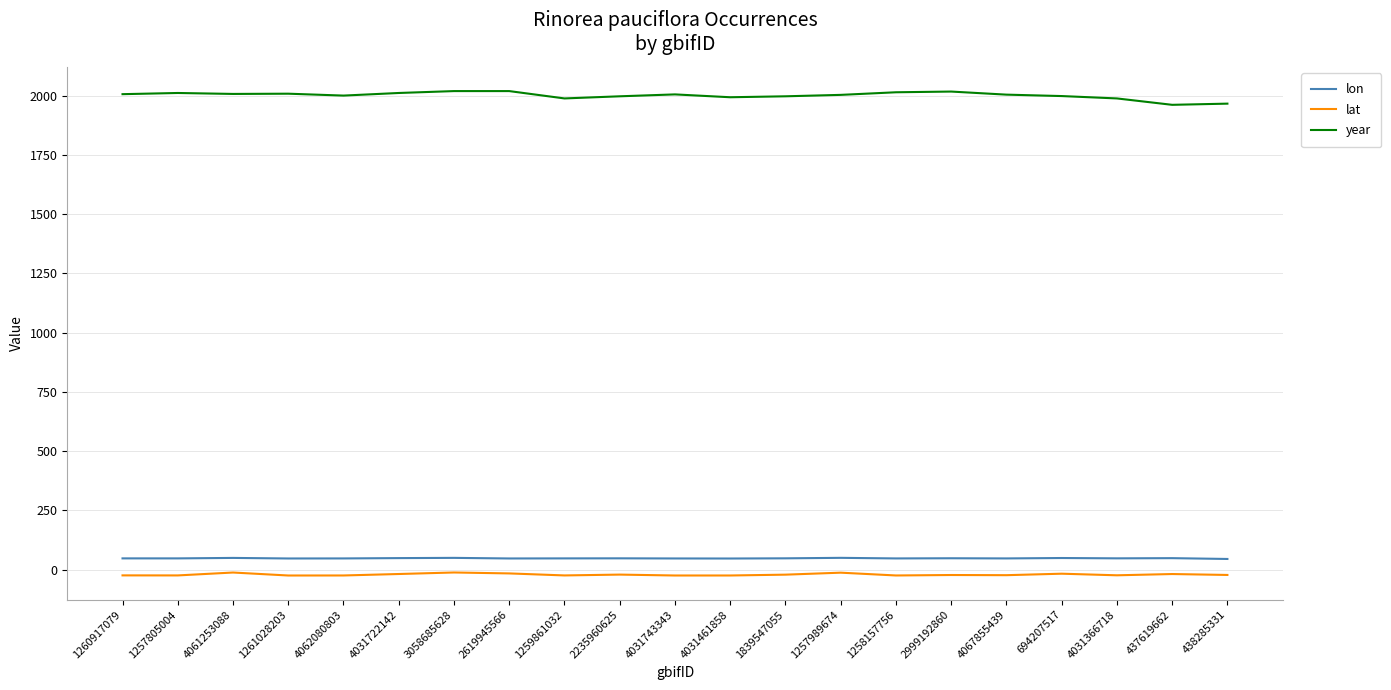

What is the difference between the maximum and minimum values in the year series?

58.0